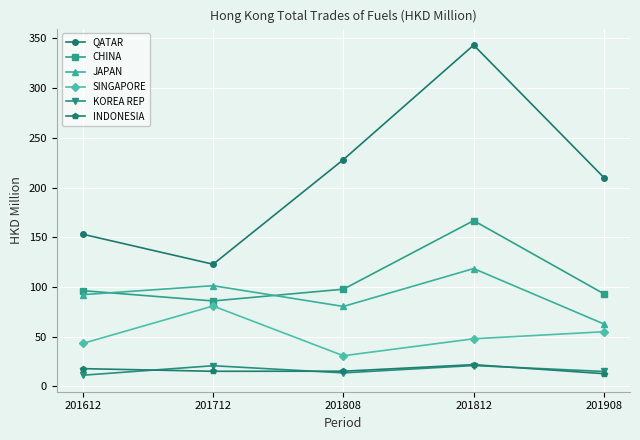

Does the chart display data point markers on the line(s)?

Yes